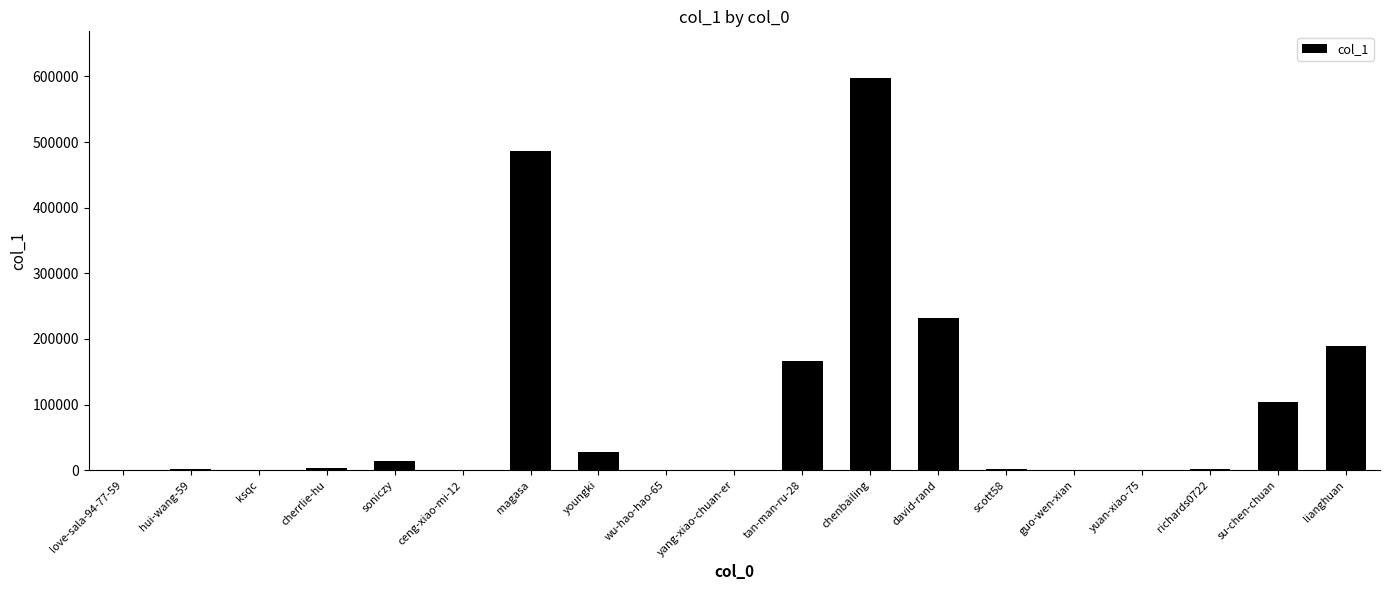

Is it true that the value at cherrlie-hu is 2812?

True